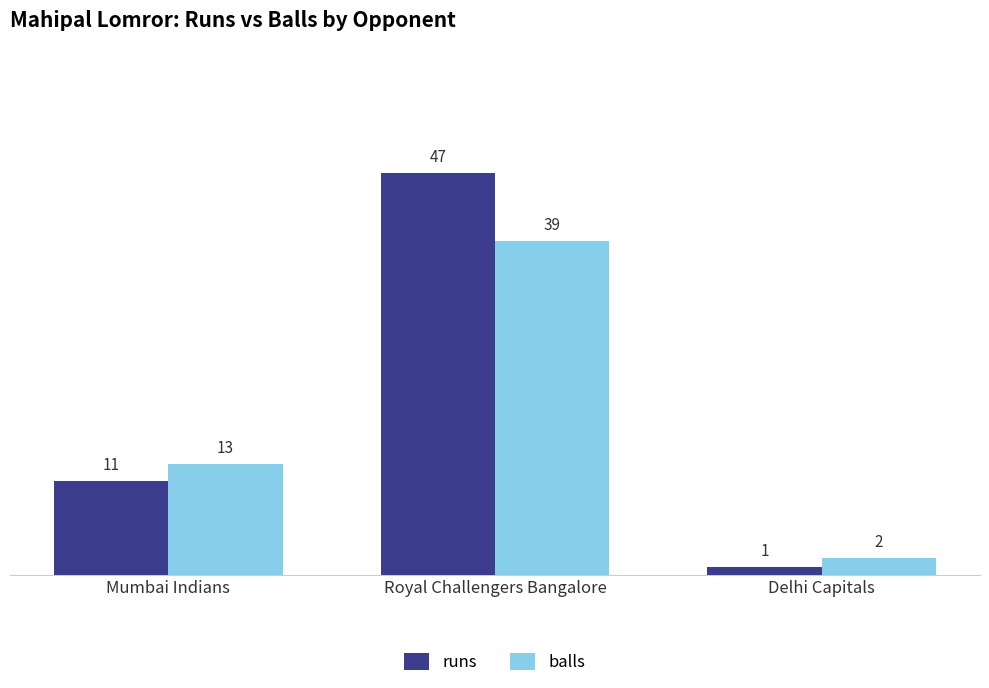

Is it true that balls equals 2 at Delhi Capitals?

True